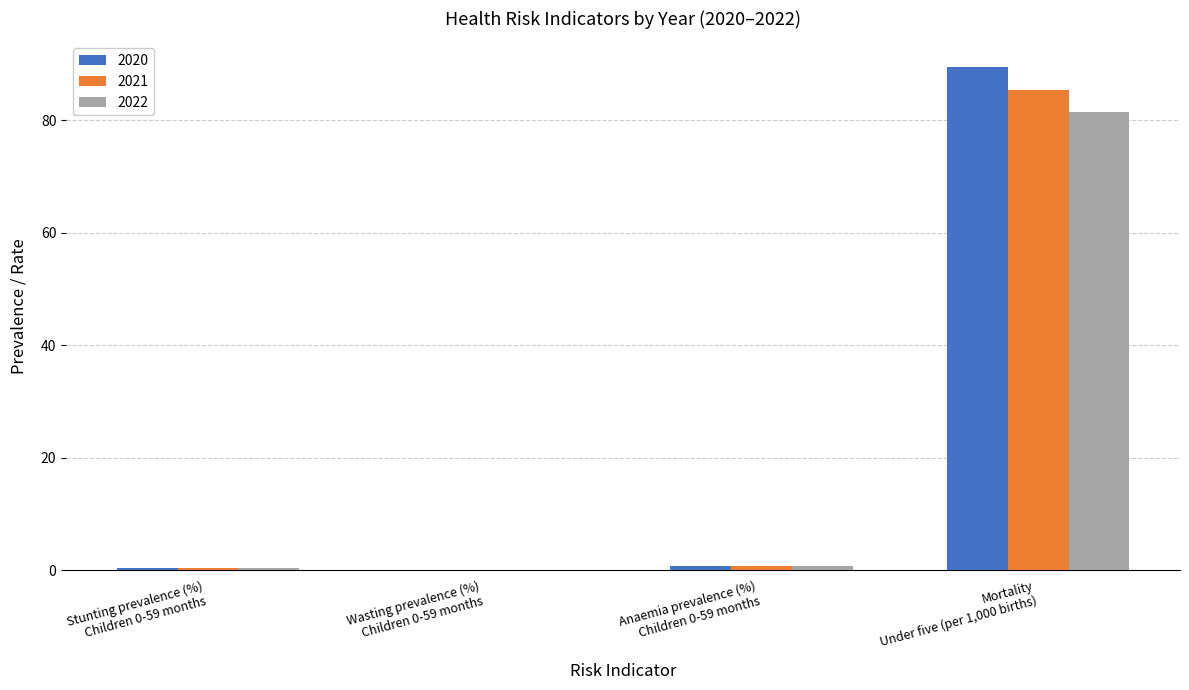

What is the highest value of the 2020 series?

89.5